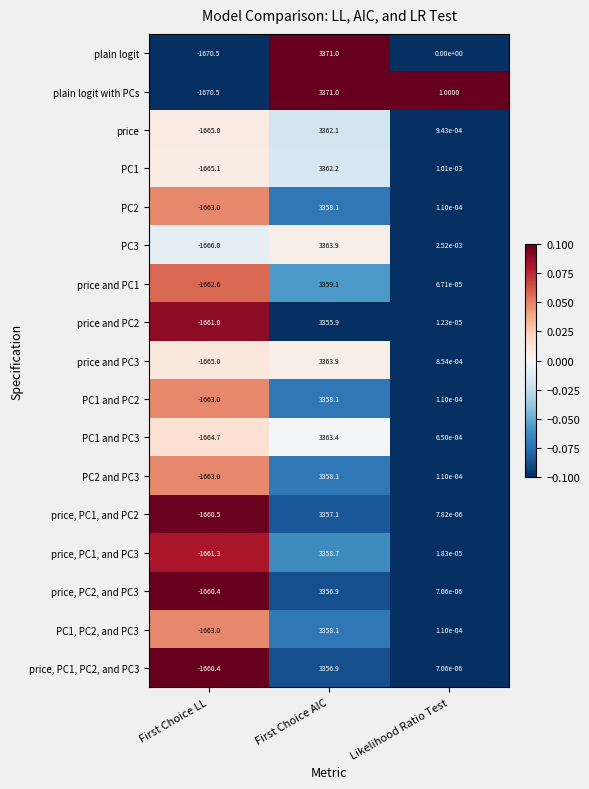

How many values in plain logit are below zero?

1